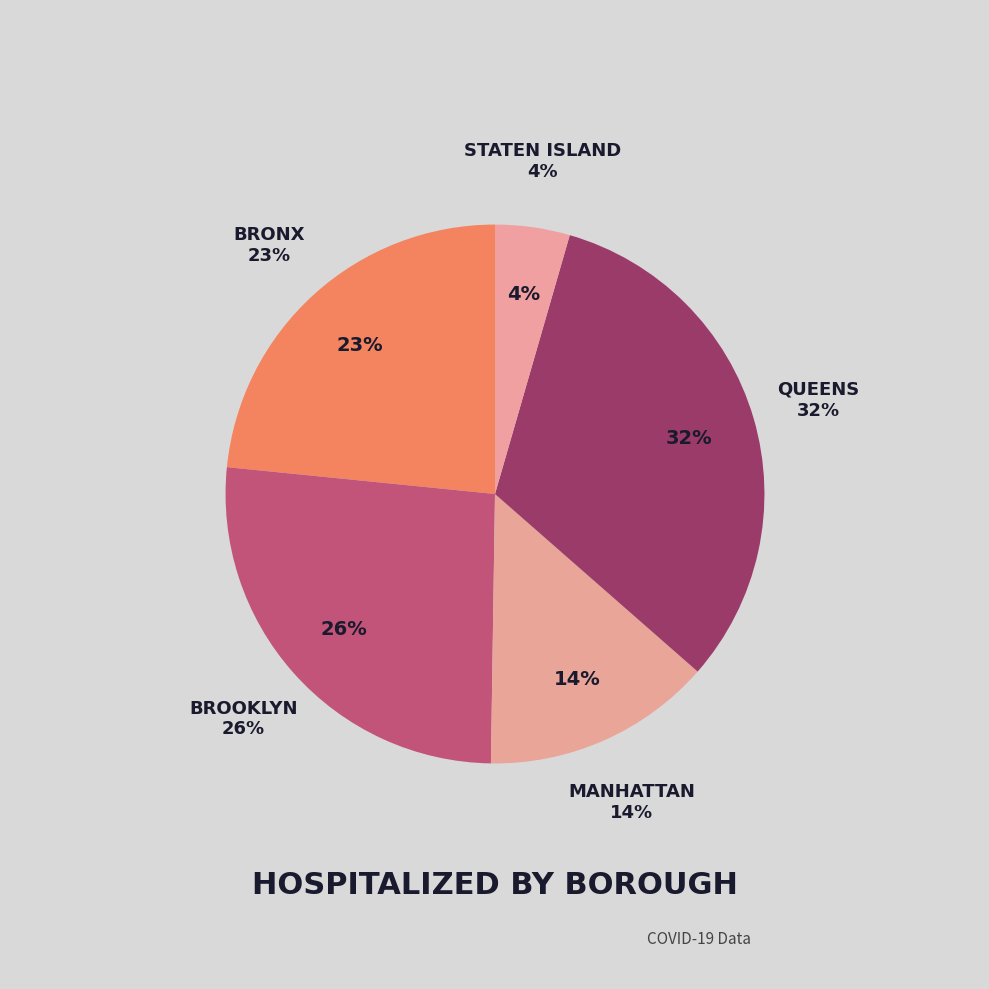

How many segments does this pie chart have?

5